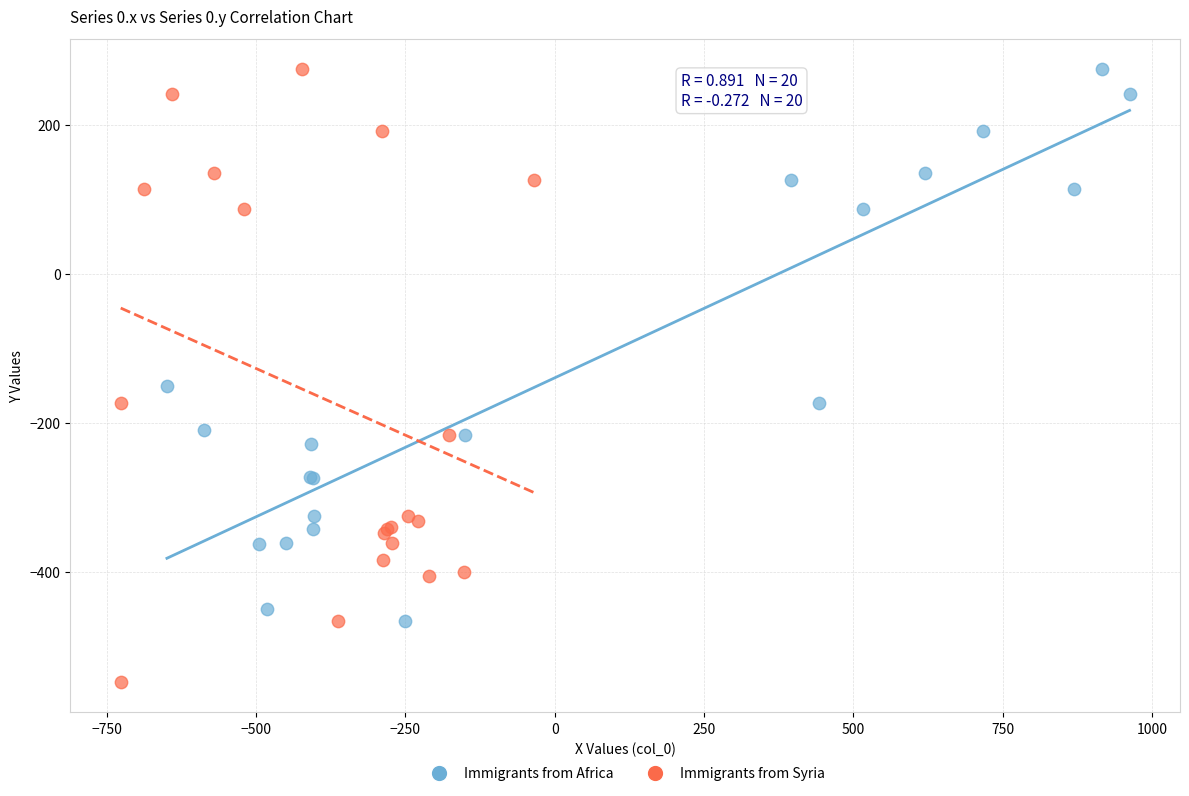

Which series has the widest spread of Y values?

Immigrants from Syria